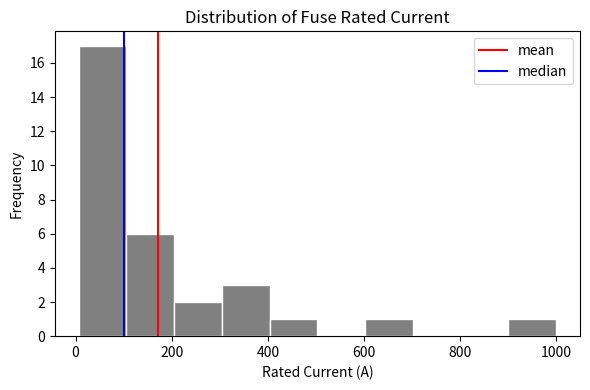

How tall is the bar that spans 400 to 500 on the x-axis? Neither the bar edges nor the heights are printed on the chart, so give them approximately, as read against the axes.

1